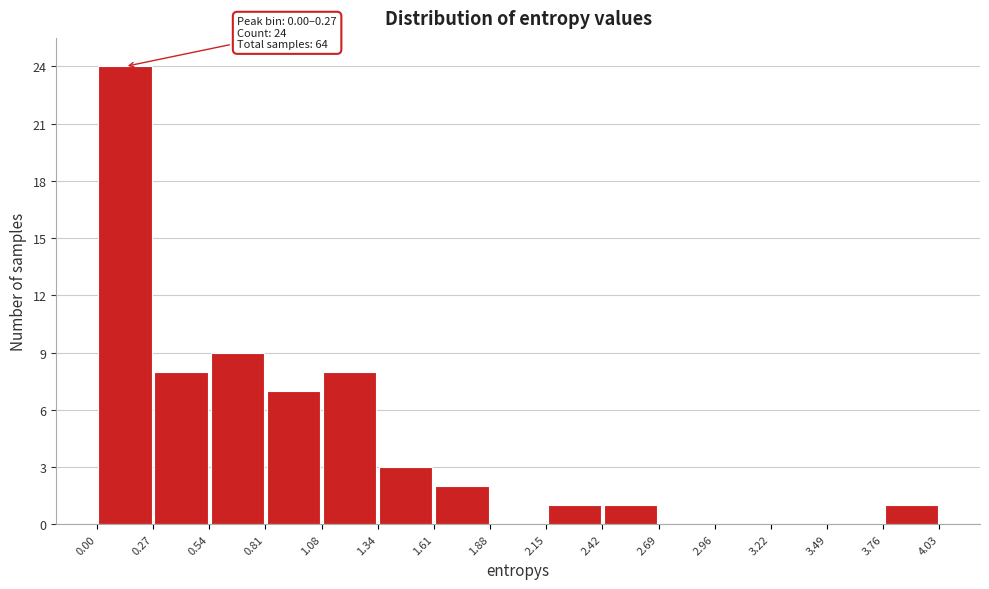

Which range on the x-axis has the tallest bar?

0.00 to 0.27